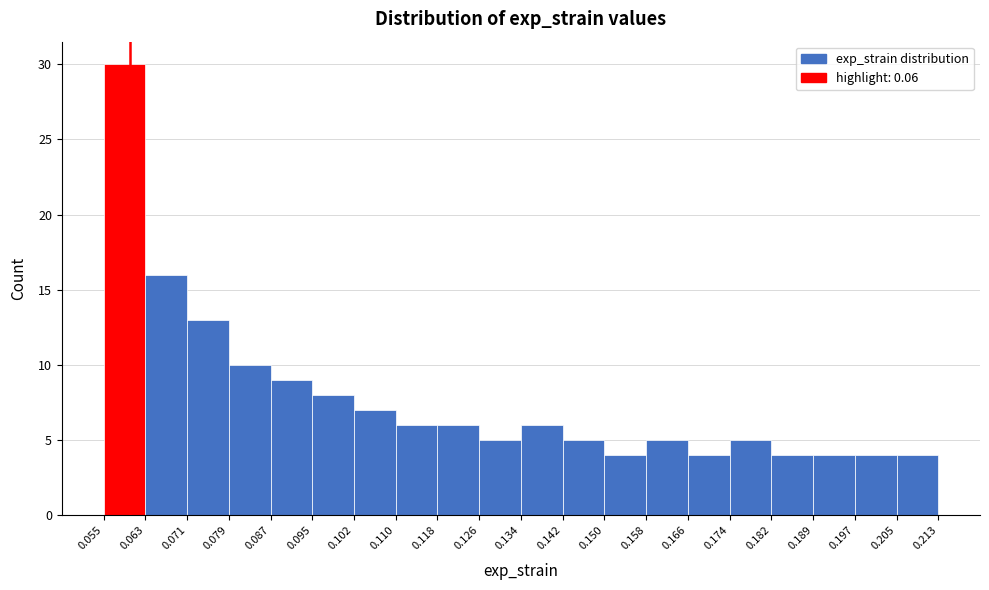

Reading left to right, list every bar in this chart as the range it spans on the x-axis followed by its height. The values are not printed on the chart, so give them approximately, as read against the axis.

0.055 to 0.063: 30
0.063 to 0.071: 16
0.071 to 0.079: 13
0.079 to 0.087: 10
0.087 to 0.095: 9
0.095 to 0.102: 8
0.102 to 0.110: 7
0.110 to 0.118: 6
0.118 to 0.126: 6
0.126 to 0.134: 5
0.134 to 0.142: 6
0.142 to 0.150: 5
0.150 to 0.158: 4
0.158 to 0.166: 5
0.166 to 0.174: 4
0.174 to 0.182: 5
0.182 to 0.189: 4
0.189 to 0.197: 4
0.197 to 0.205: 4
0.205 to 0.213: 4